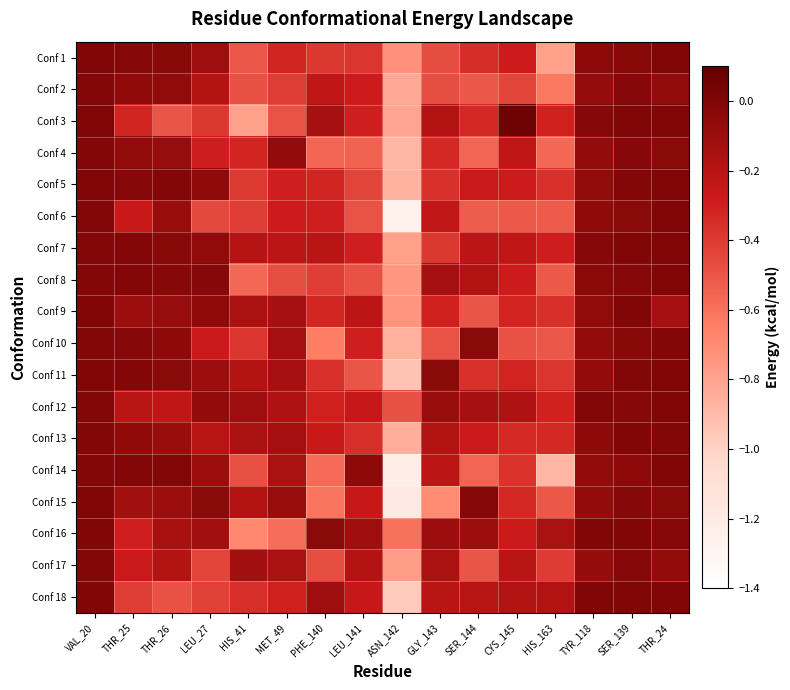

Reading left to right, list all the values displayed in this chart.

Conf 1: VAL_20=0.0	THR_25=-0.0	THR_26=-0.0	LEU_27=-0.1	HIS_41=-0.5	MET_49=-0.3	PHE_140=-0.4	LEU_141=-0.4	ASN_142=-0.7	GLY_143=-0.5	SER_144=-0.3	CYS_145=-0.3	HIS_163=-0.8	TYR_118=-0.1	SER_139=-0.0	THR_24=0.0
Conf 2: VAL_20=-0.0	THR_25=-0.1	THR_26=-0.1	LEU_27=-0.2	HIS_41=-0.5	MET_49=-0.4	PHE_140=-0.2	LEU_141=-0.3	ASN_142=-0.8	GLY_143=-0.5	SER_144=-0.5	CYS_145=-0.4	HIS_163=-0.6	TYR_118=-0.1	SER_139=-0.0	THR_24=-0.1
Conf 3: VAL_20=0.0	THR_25=-0.3	THR_26=-0.5	LEU_27=-0.4	HIS_41=-0.8	MET_49=-0.5	PHE_140=-0.1	LEU_141=-0.3	ASN_142=-0.8	GLY_143=-0.2	SER_144=-0.3	CYS_145=0.1	HIS_163=-0.3	TYR_118=-0.0	SER_139=0.0	THR_24=0.0
Conf 4: VAL_20=-0.0	THR_25=-0.1	THR_26=-0.1	LEU_27=-0.3	HIS_41=-0.3	MET_49=-0.1	PHE_140=-0.6	LEU_141=-0.5	ASN_142=-0.9	GLY_143=-0.3	SER_144=-0.6	CYS_145=-0.2	HIS_163=-0.6	TYR_118=-0.1	SER_139=-0.0	THR_24=-0.0
Conf 5: VAL_20=0.0	THR_25=-0.0	THR_26=-0.0	LEU_27=-0.1	HIS_41=-0.4	MET_49=-0.3	PHE_140=-0.3	LEU_141=-0.4	ASN_142=-0.9	GLY_143=-0.4	SER_144=-0.3	CYS_145=-0.3	HIS_163=-0.4	TYR_118=-0.1	SER_139=-0.0	THR_24=0.0
Conf 6: VAL_20=-0.0	THR_25=-0.3	THR_26=-0.1	LEU_27=-0.5	HIS_41=-0.4	MET_49=-0.3	PHE_140=-0.3	LEU_141=-0.5	ASN_142=-1.3	GLY_143=-0.2	SER_144=-0.5	CYS_145=-0.5	HIS_163=-0.5	TYR_118=-0.1	SER_139=-0.0	THR_24=0.0
Conf 7: VAL_20=-0.0	THR_25=-0.0	THR_26=-0.0	LEU_27=-0.1	HIS_41=-0.2	MET_49=-0.2	PHE_140=-0.2	LEU_141=-0.3	ASN_142=-0.8	GLY_143=-0.4	SER_144=-0.2	CYS_145=-0.2	HIS_163=-0.3	TYR_118=-0.0	SER_139=0.0	THR_24=0.0
Conf 8: VAL_20=-0.0	THR_25=-0.0	THR_26=-0.0	LEU_27=-0.0	HIS_41=-0.6	MET_49=-0.5	PHE_140=-0.4	LEU_141=-0.5	ASN_142=-0.7	GLY_143=-0.1	SER_144=-0.2	CYS_145=-0.3	HIS_163=-0.5	TYR_118=-0.0	SER_139=-0.0	THR_24=0.0
Conf 9: VAL_20=-0.0	THR_25=-0.1	THR_26=-0.1	LEU_27=-0.1	HIS_41=-0.2	MET_49=-0.1	PHE_140=-0.3	LEU_141=-0.2	ASN_142=-0.7	GLY_143=-0.3	SER_144=-0.5	CYS_145=-0.3	HIS_163=-0.4	TYR_118=-0.1	SER_139=-0.0	THR_24=-0.1
Conf 10: VAL_20=-0.0	THR_25=-0.0	THR_26=-0.0	LEU_27=-0.3	HIS_41=-0.4	MET_49=-0.1	PHE_140=-0.6	LEU_141=-0.3	ASN_142=-0.9	GLY_143=-0.5	SER_144=-0.0	CYS_145=-0.5	HIS_163=-0.5	TYR_118=-0.1	SER_139=-0.0	THR_24=-0.0
Conf 11: VAL_20=-0.0	THR_25=-0.0	THR_26=-0.0	LEU_27=-0.1	HIS_41=-0.2	MET_49=-0.1	PHE_140=-0.4	LEU_141=-0.5	ASN_142=-0.9	GLY_143=-0.0	SER_144=-0.4	CYS_145=-0.3	HIS_163=-0.4	TYR_118=-0.1	SER_139=-0.0	THR_24=0.0
Conf 12: VAL_20=-0.0	THR_25=-0.2	THR_26=-0.2	LEU_27=-0.1	HIS_41=-0.1	MET_49=-0.2	PHE_140=-0.3	LEU_141=-0.3	ASN_142=-0.5	GLY_143=-0.1	SER_144=-0.1	CYS_145=-0.2	HIS_163=-0.3	TYR_118=-0.0	SER_139=-0.0	THR_24=0.0
Conf 13: VAL_20=-0.0	THR_25=-0.1	THR_26=-0.1	LEU_27=-0.2	HIS_41=-0.2	MET_49=-0.1	PHE_140=-0.3	LEU_141=-0.4	ASN_142=-0.8	GLY_143=-0.2	SER_144=-0.3	CYS_145=-0.3	HIS_163=-0.3	TYR_118=-0.1	SER_139=0.0	THR_24=-0.0
Conf 14: VAL_20=-0.0	THR_25=-0.0	THR_26=-0.0	LEU_27=-0.1	HIS_41=-0.5	MET_49=-0.2	PHE_140=-0.6	LEU_141=-0.1	ASN_142=-1.2	GLY_143=-0.2	SER_144=-0.6	CYS_145=-0.4	HIS_163=-0.9	TYR_118=-0.1	SER_139=-0.0	THR_24=0.0
Conf 15: VAL_20=-0.0	THR_25=-0.1	THR_26=-0.1	LEU_27=-0.0	HIS_41=-0.2	MET_49=-0.1	PHE_140=-0.6	LEU_141=-0.3	ASN_142=-1.2	GLY_143=-0.7	SER_144=-0.0	CYS_145=-0.3	HIS_163=-0.5	TYR_118=-0.1	SER_139=-0.0	THR_24=-0.0
Conf 16: VAL_20=-0.0	THR_25=-0.3	THR_26=-0.1	LEU_27=-0.1	HIS_41=-0.7	MET_49=-0.6	PHE_140=-0.0	LEU_141=-0.1	ASN_142=-0.6	GLY_143=-0.1	SER_144=-0.1	CYS_145=-0.3	HIS_163=-0.2	TYR_118=0.0	SER_139=0.0	THR_24=-0.0
Conf 17: VAL_20=-0.0	THR_25=-0.3	THR_26=-0.2	LEU_27=-0.4	HIS_41=-0.1	MET_49=-0.2	PHE_140=-0.5	LEU_141=-0.2	ASN_142=-0.8	GLY_143=-0.2	SER_144=-0.5	CYS_145=-0.2	HIS_163=-0.4	TYR_118=-0.1	SER_139=-0.0	THR_24=-0.1
Conf 18: VAL_20=-0.0	THR_25=-0.4	THR_26=-0.5	LEU_27=-0.4	HIS_41=-0.4	MET_49=-0.3	PHE_140=-0.1	LEU_141=-0.3	ASN_142=-1.0	GLY_143=-0.2	SER_144=-0.2	CYS_145=-0.2	HIS_163=-0.2	TYR_118=0.0	SER_139=0.0	THR_24=0.0